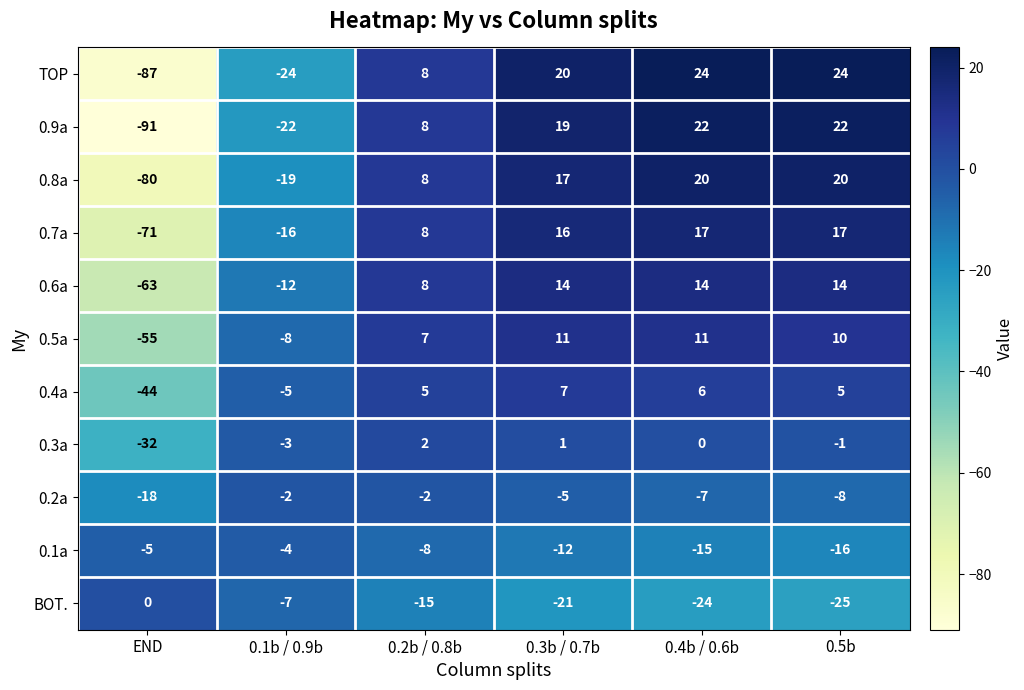

At which label is 0.6a closest to -24?

0.1b / 0.9b